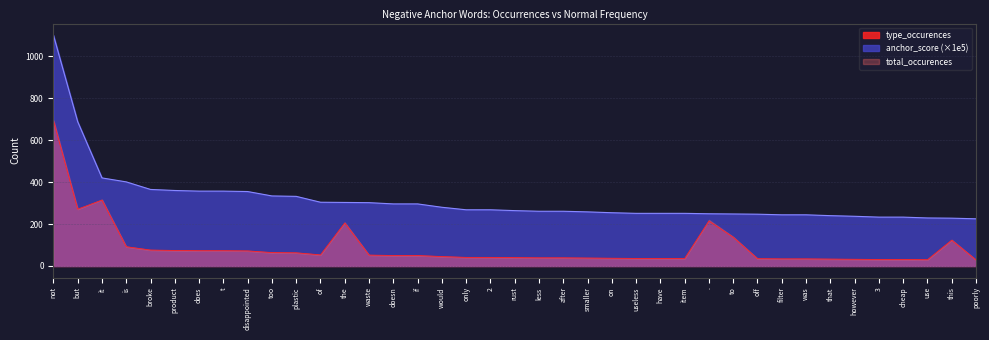

What is the difference between the maximum and minimum values in the anchor_score series?

876.0